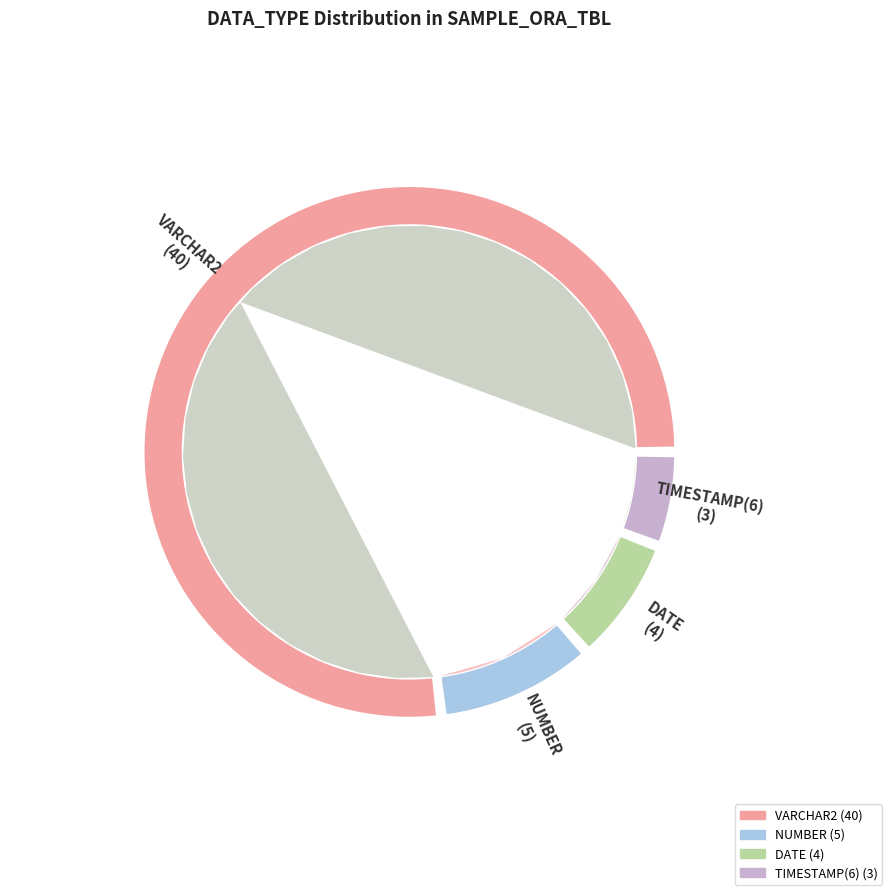

To the nearest percent, what portion does VARCHAR2 represent?

77%